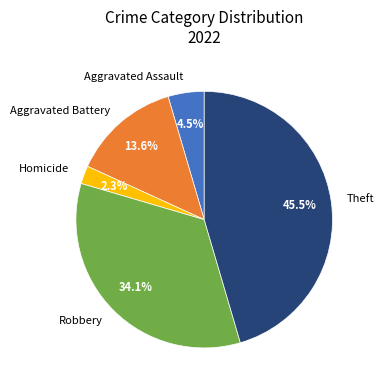

What percentage is NOT represented by Theft?

54.5%